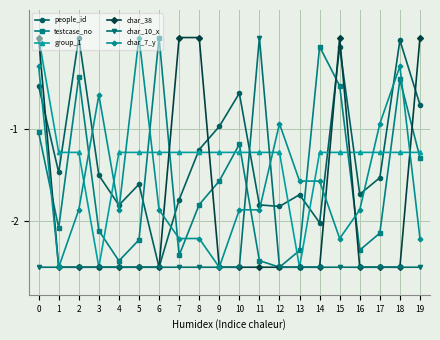

Does the chart display data point markers on the line(s)?

Yes